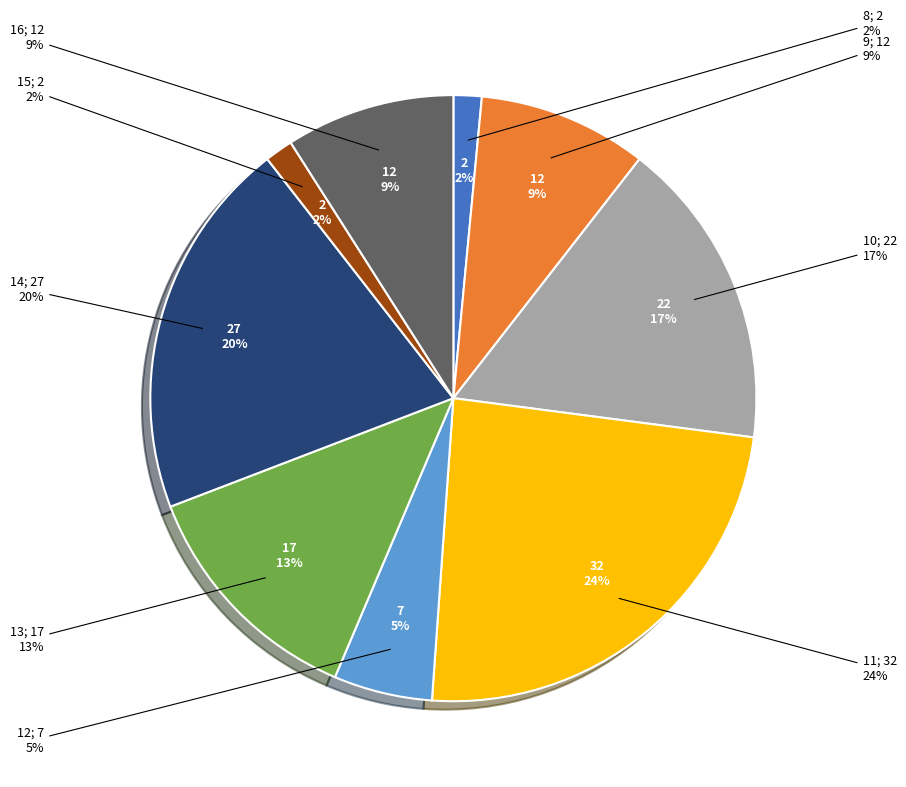

How many slices are in this pie chart?

9